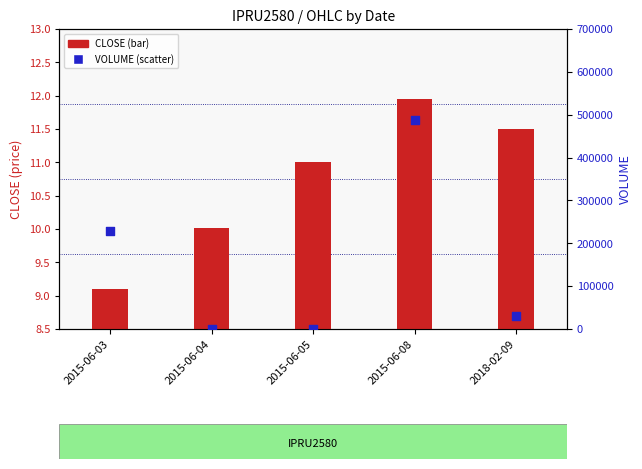

Is the value of VOLUME at 2015-06-04 greater than the value of CLOSE at 2015-06-08?

Yes